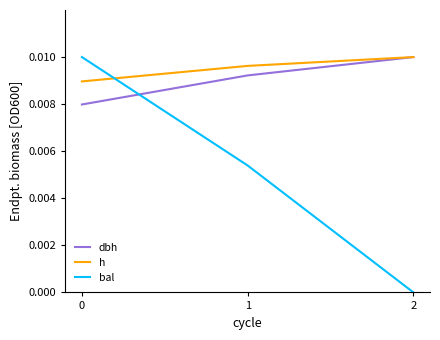

True or false: h has a value of 0.0 at 1.

True